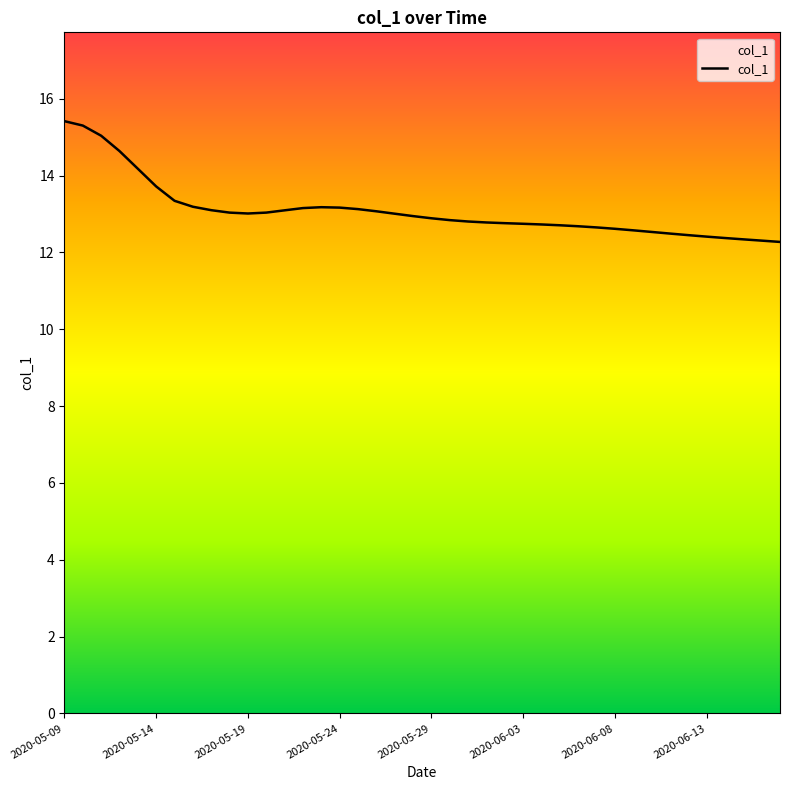

Is it true that the value at 22 is 12.8?

True